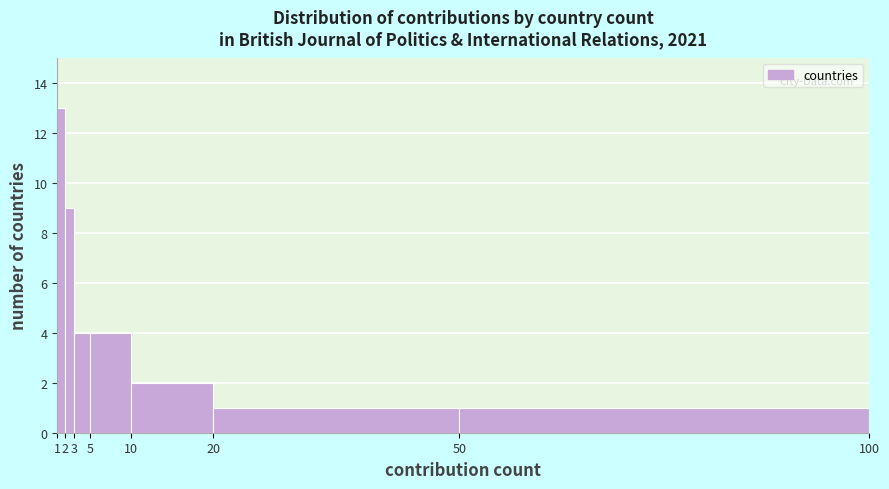

Over which range of the x-axis is the bar tallest?

1 to 2